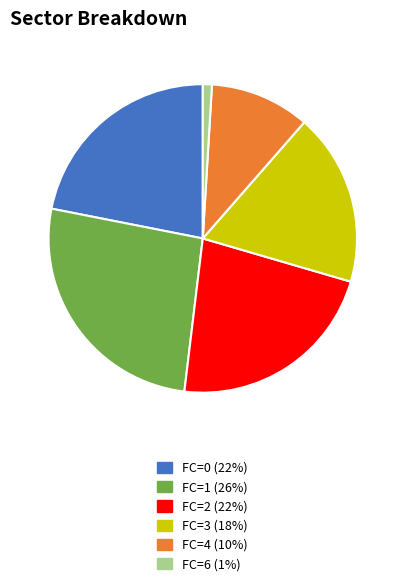

What is the ratio of the value at FC=4 (10%) to the value at FC=1 (26%)?

0.4